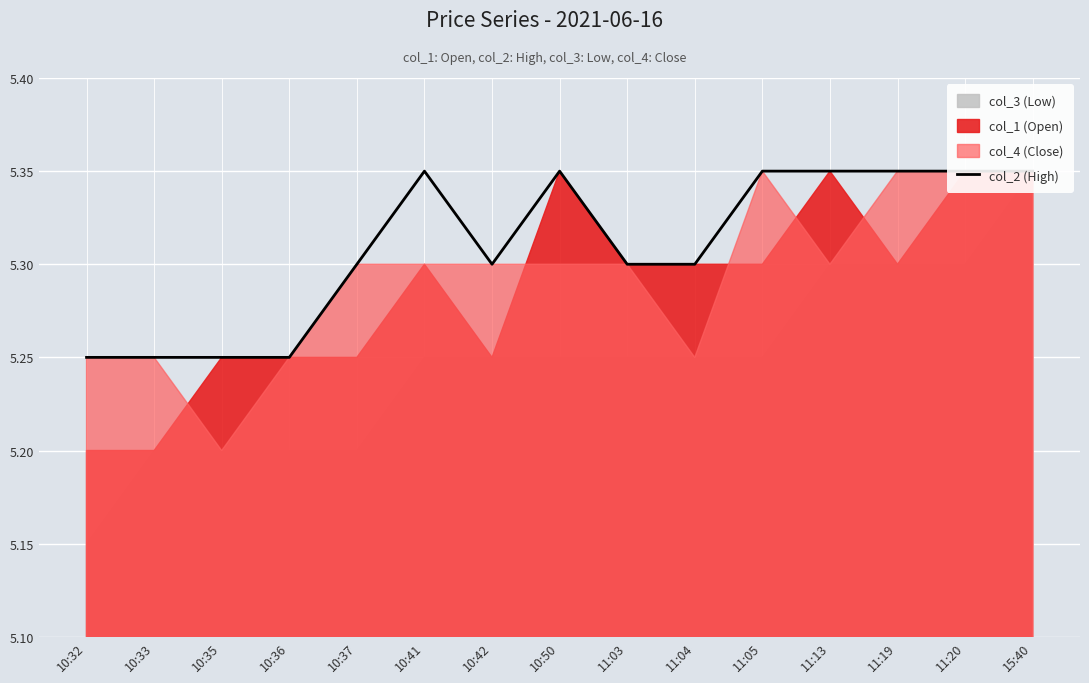

How many values are between 5 and 6?

15